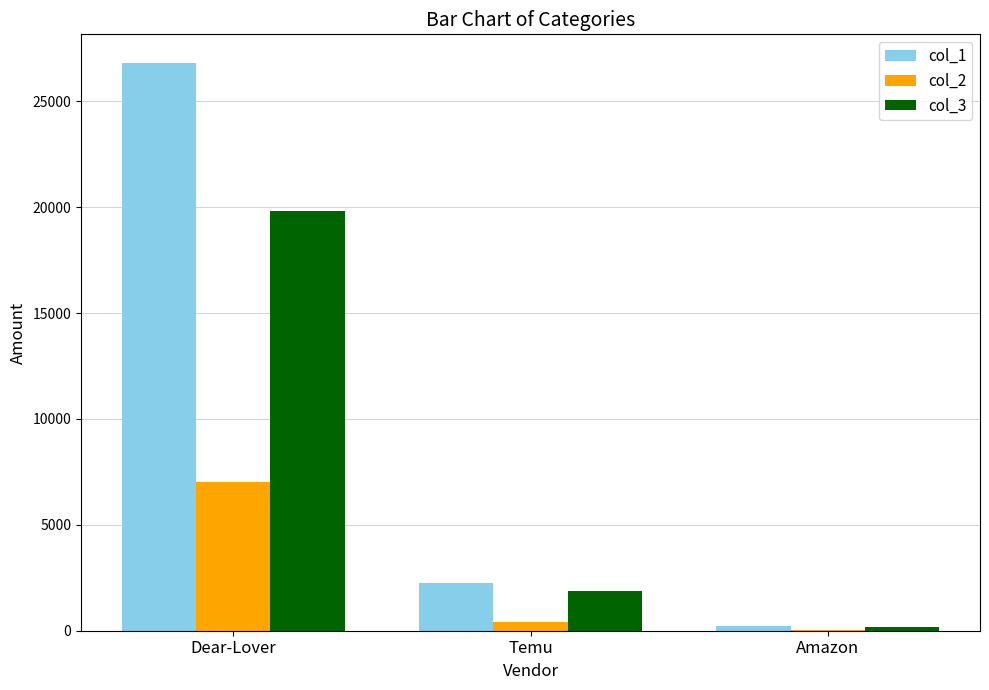

Reading right to left, extract all data points from this chart.

col_1: Amazon=240.5	Temu=2262.5	Dear-Lover=26820.5
col_2: Amazon=56.4	Temu=408.8	Dear-Lover=7000.0
col_3: Amazon=184.1	Temu=1853.7	Dear-Lover=19820.5